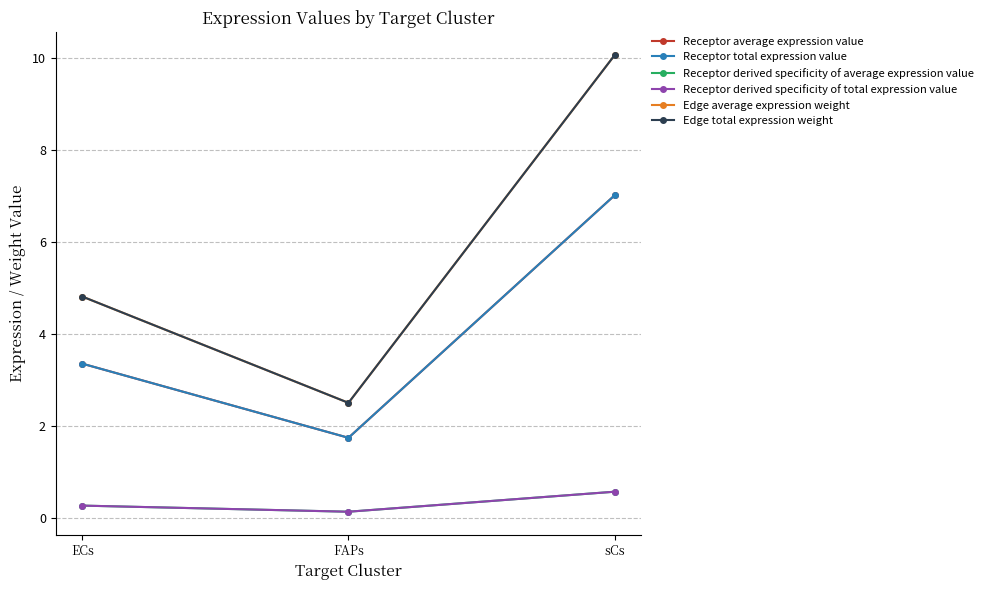

At which category is the sum across all series the highest?

sCs